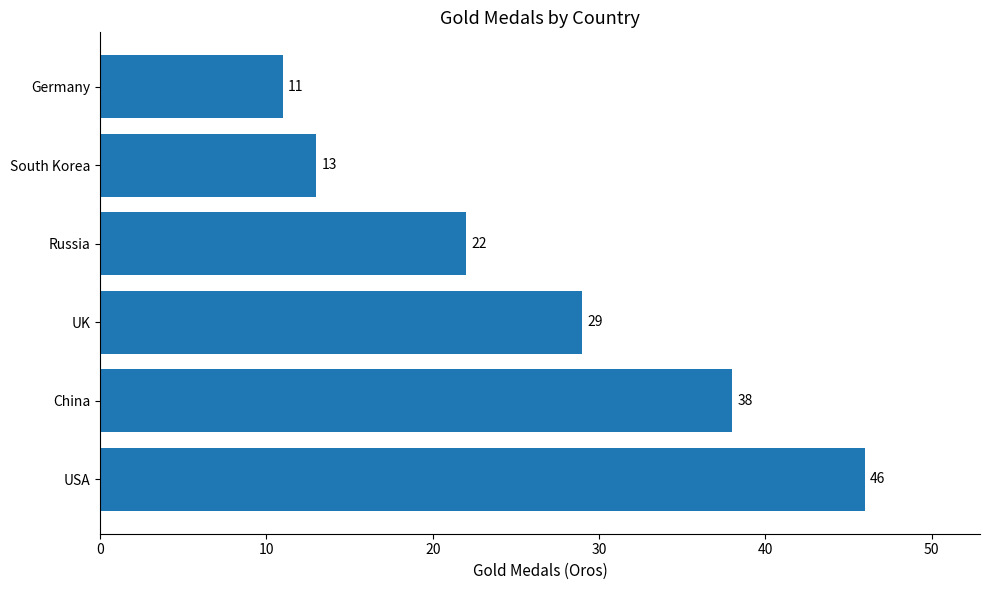

Rank the categories by value from lowest to highest.

Germany, South Korea, Russia, UK, China, USA